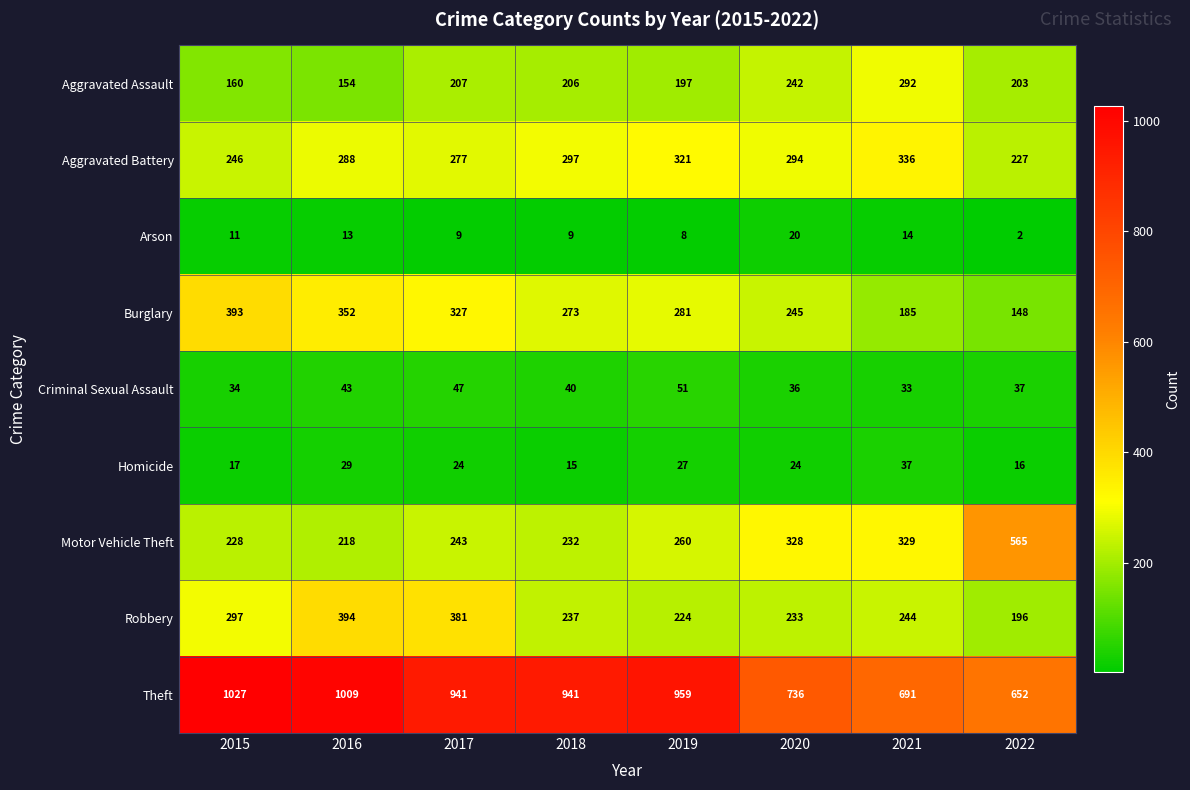

Rank the series at 2021 from lowest to highest value.

Arson, Criminal Sexual Assault, Homicide, Burglary, Robbery, Aggravated Assault, Motor Vehicle Theft, Aggravated Battery, Theft